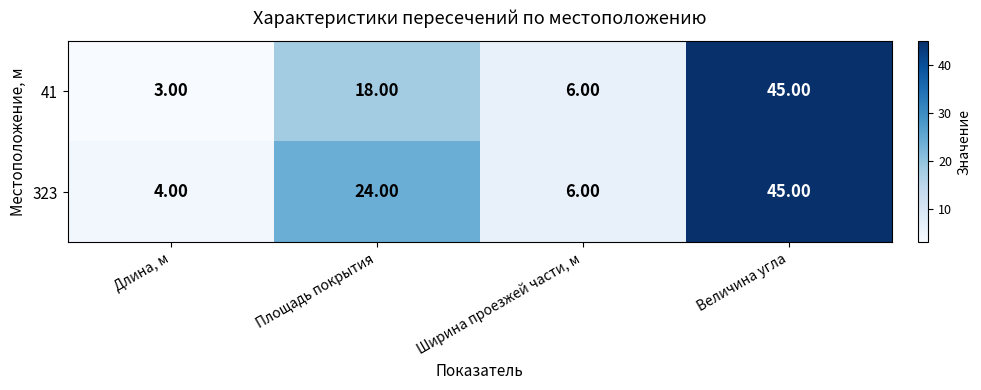

What is the difference between the 41 values at Площадь покрытия and Ширина проезжей части, м?

12